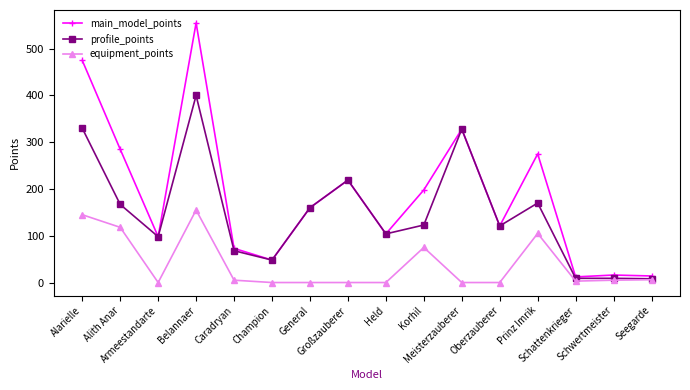

What is the average value of the equipment_points series?

39